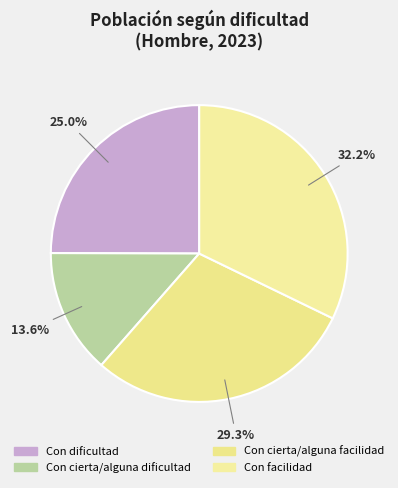

How much of the chart is everything except Con cierta/alguna facilidad?

70.7%